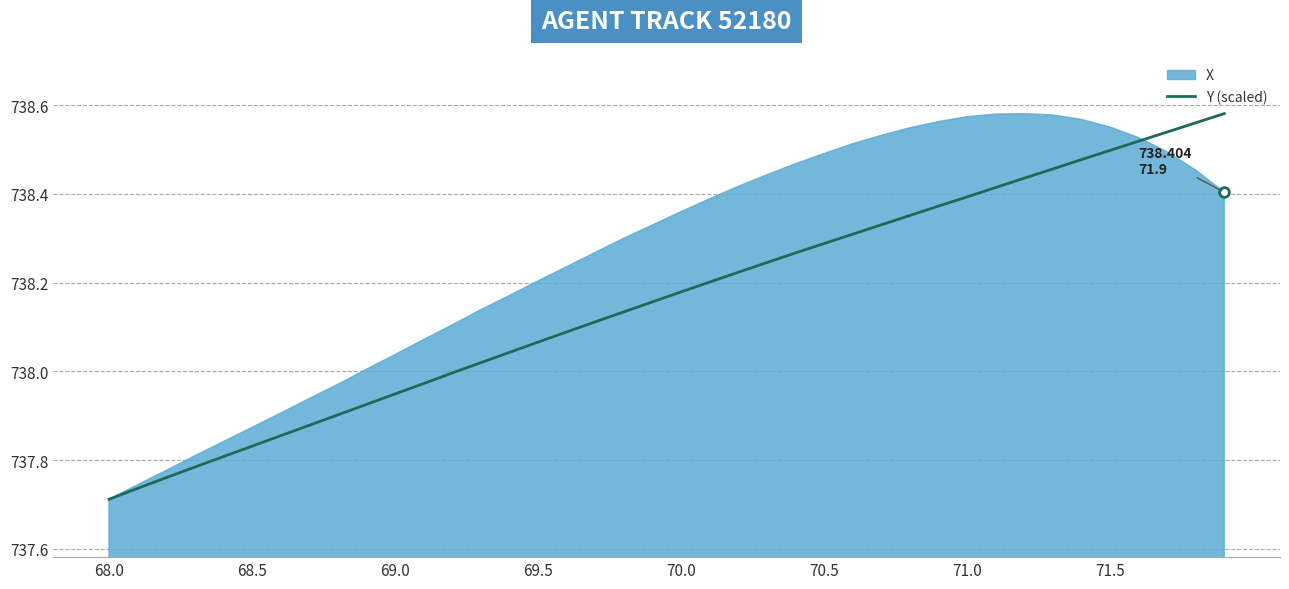

The value of Y (scaled) at 69.5 is 1264.4. True or false?

False